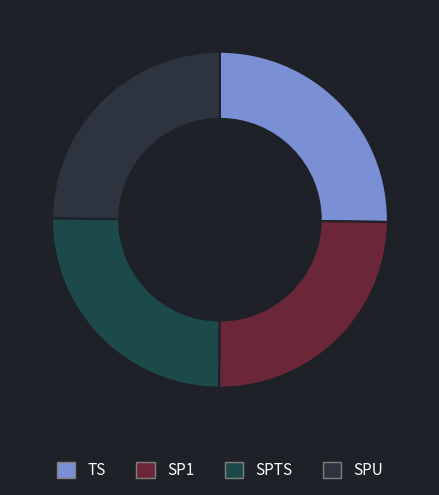

To the nearest percent, what percentage of the pie is SP1?

25%